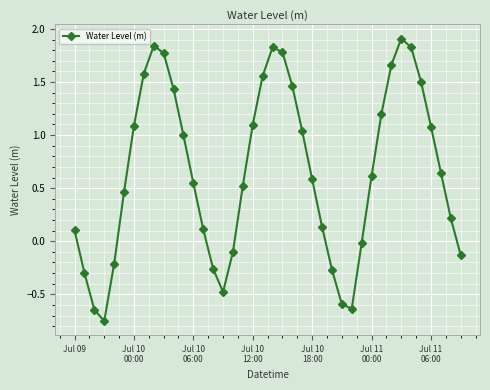

What is the maximum value shown in the chart?

1.9